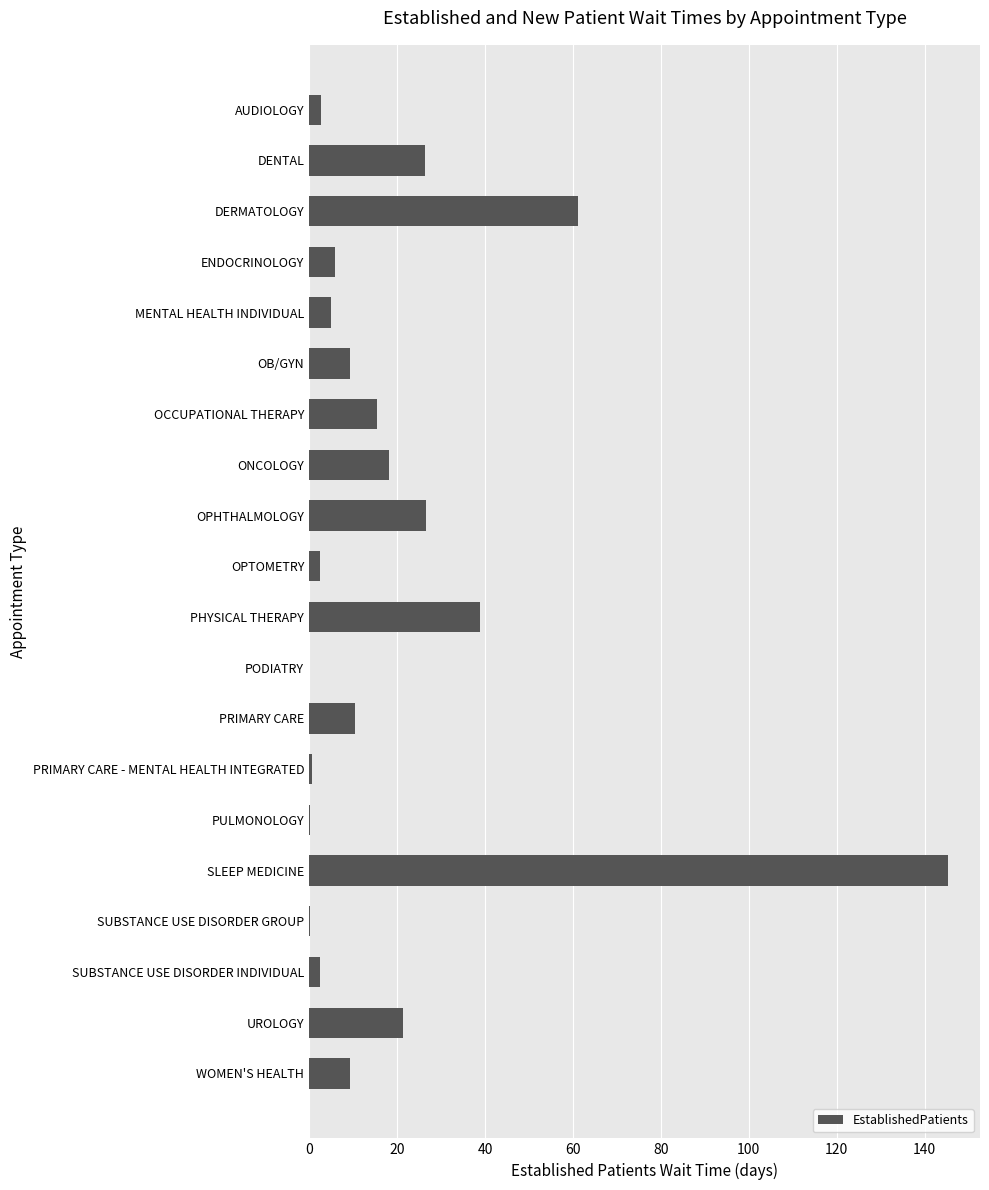

Count the number of data series in this chart.

1